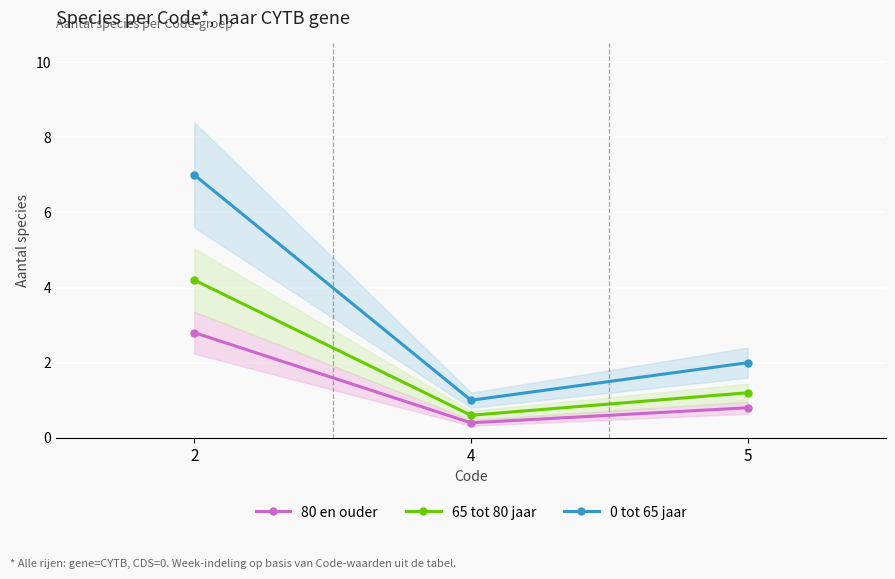

Rank the series at 2 from highest to lowest value.

0 tot 65 jaar, 65 tot 80 jaar, 80 en ouder